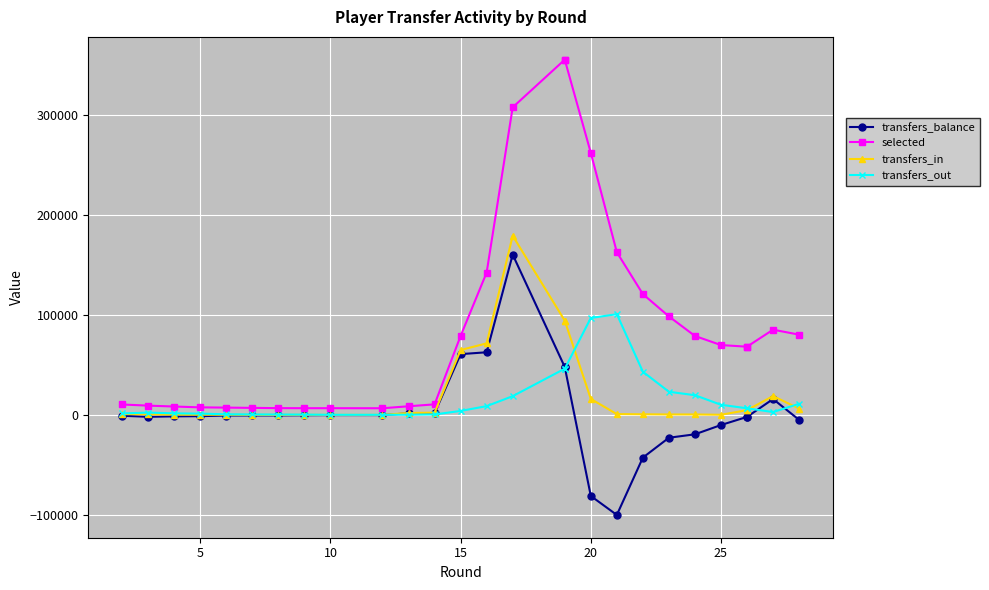

Which series has the widest spread of values?

selected